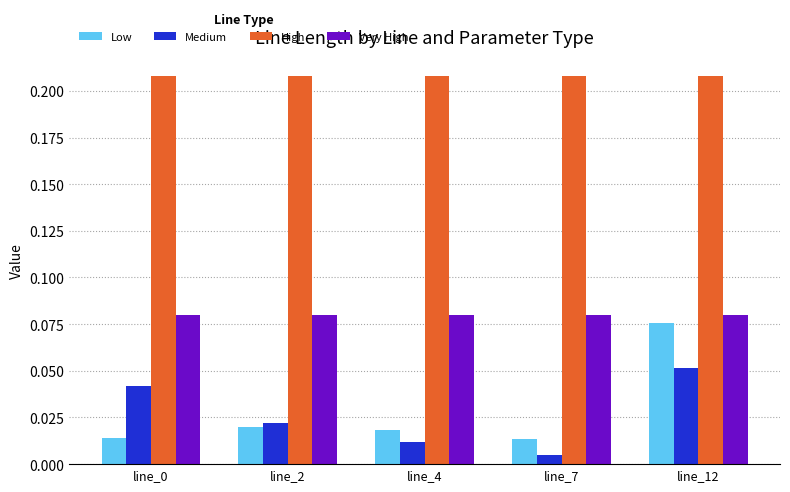

Is it true that High equals 0.1 at line_0?

False